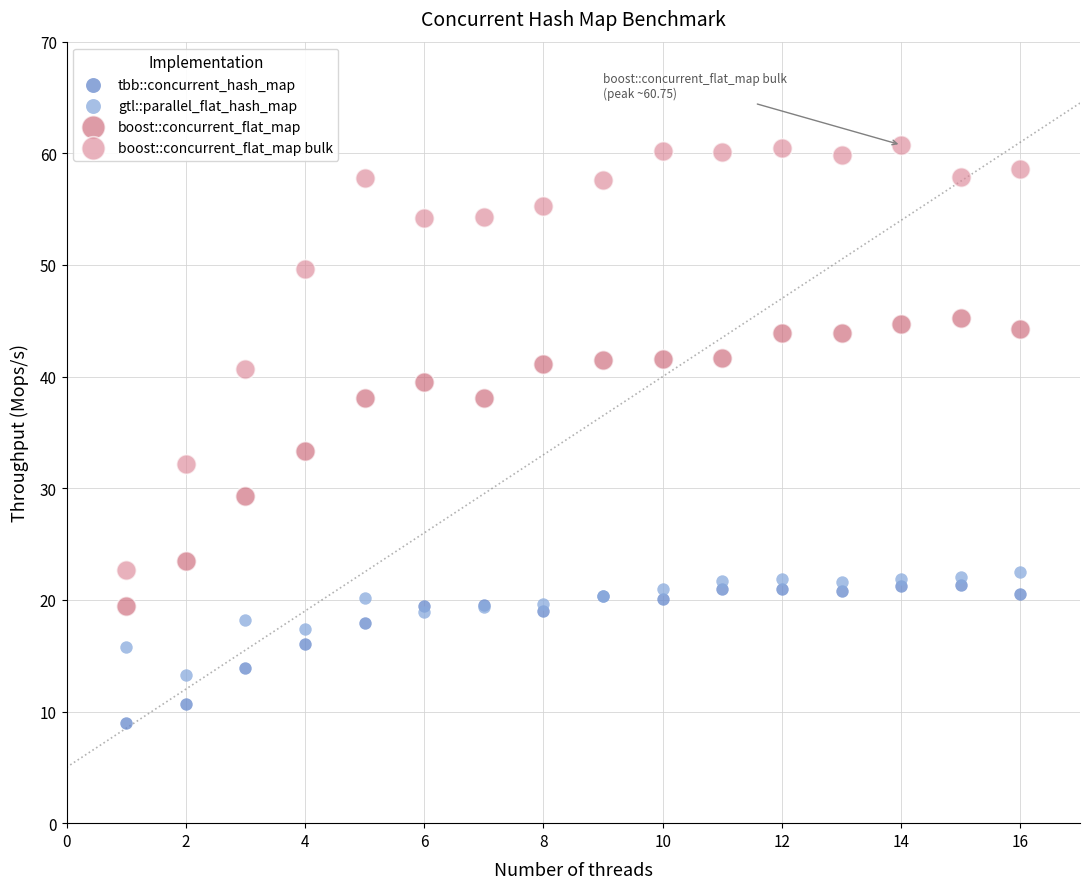

What are all the series names shown in the legend?

tbb::concurrent_hash_map, gtl::parallel_flat_hash_map, boost::concurrent_flat_map, boost::concurrent_flat_map bulk